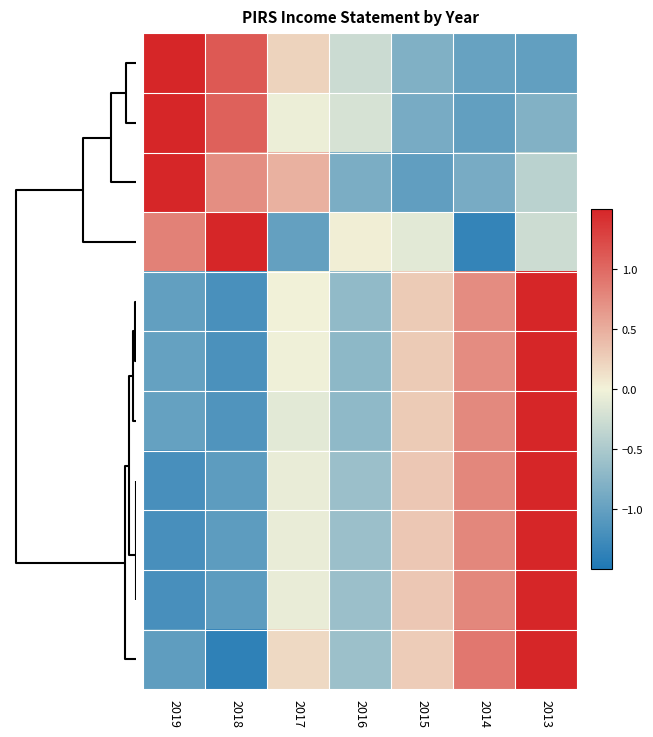

Reading right to left, what are all the values shown in this chart?

row_0: -1.0	-1.0	-0.8	-0.3	0.2	1.1	1.7
row_1: -0.8	-1.0	-0.9	-0.2	-0.0	1.1	1.8
row_2: -0.4	-0.9	-1.0	-0.8	0.5	0.7	1.9
row_3: -0.3	-1.3	-0.1	0.0	-1.0	1.9	0.8
row_4: 1.9	0.7	0.3	-0.7	-0.0	-1.2	-1.0
row_5: 1.9	0.7	0.3	-0.7	-0.0	-1.2	-1.0
row_6: 1.9	0.8	0.3	-0.7	-0.1	-1.1	-1.0
row_7: 1.8	0.8	0.3	-0.6	-0.1	-1.0	-1.2
row_8: 1.8	0.8	0.3	-0.6	-0.1	-1.0	-1.2
row_9: 1.8	0.8	0.3	-0.6	-0.1	-1.0	-1.2
row_10: 1.7	0.9	0.3	-0.6	0.2	-1.4	-1.0